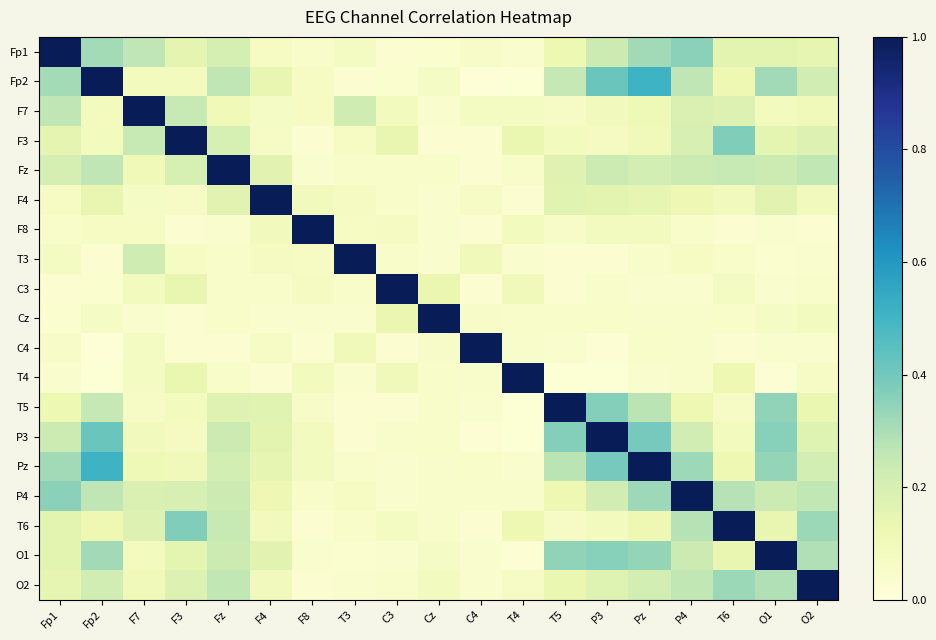

How many distinct data groups are displayed?

19